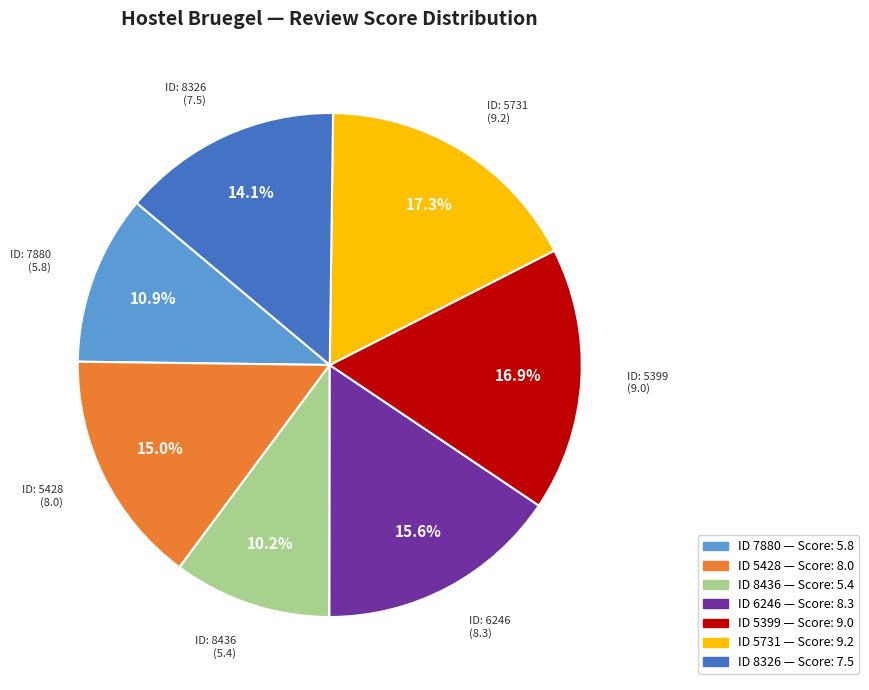

Is there a majority slice in this chart?

No